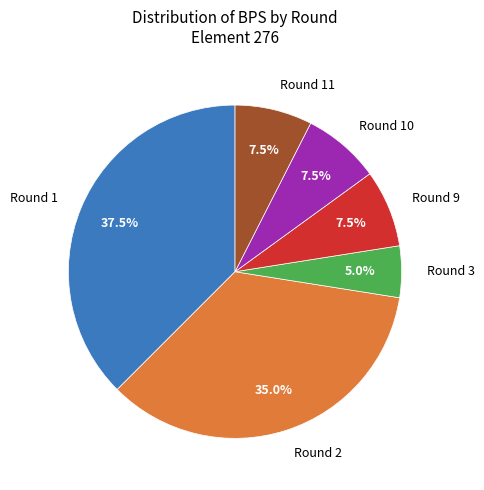

Count the number of slices in the pie.

6